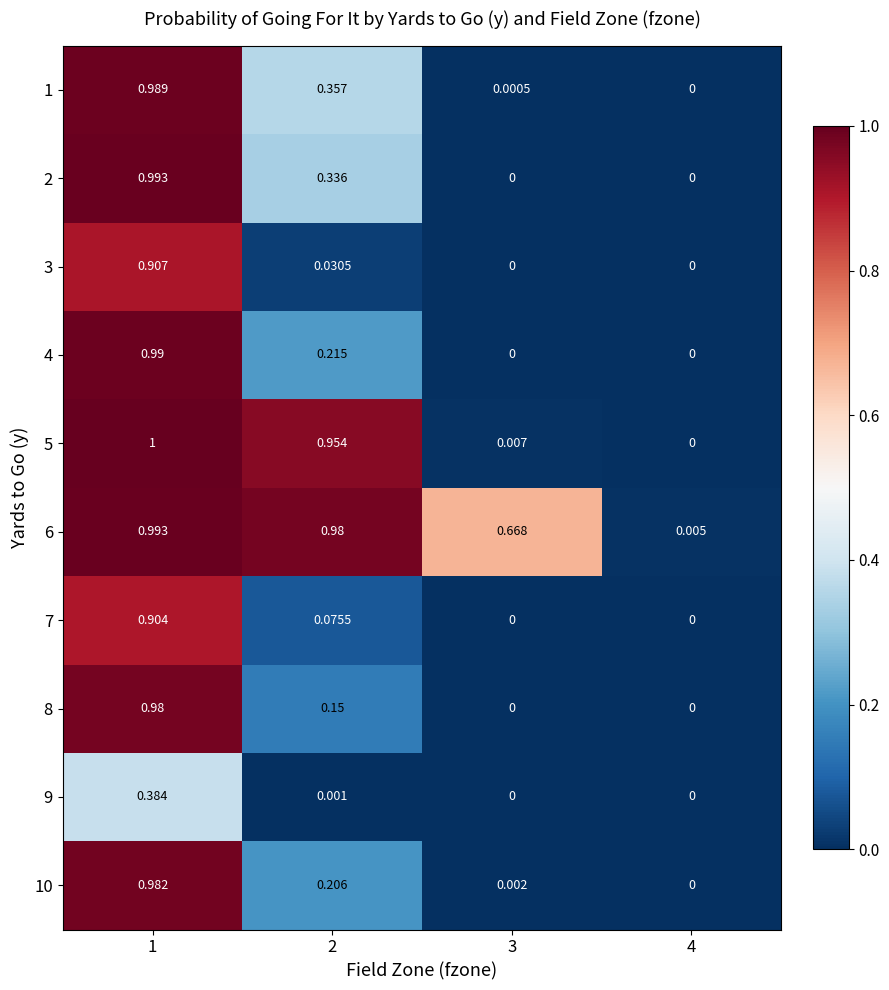

What is the total value across all series at 2?

3.3